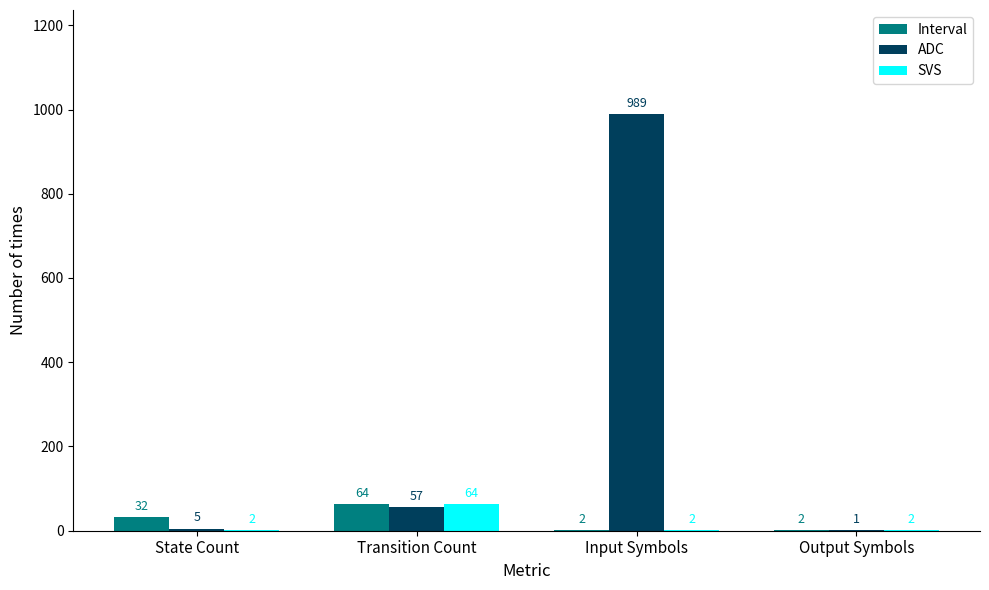

What is the average value of the ADC series?

263